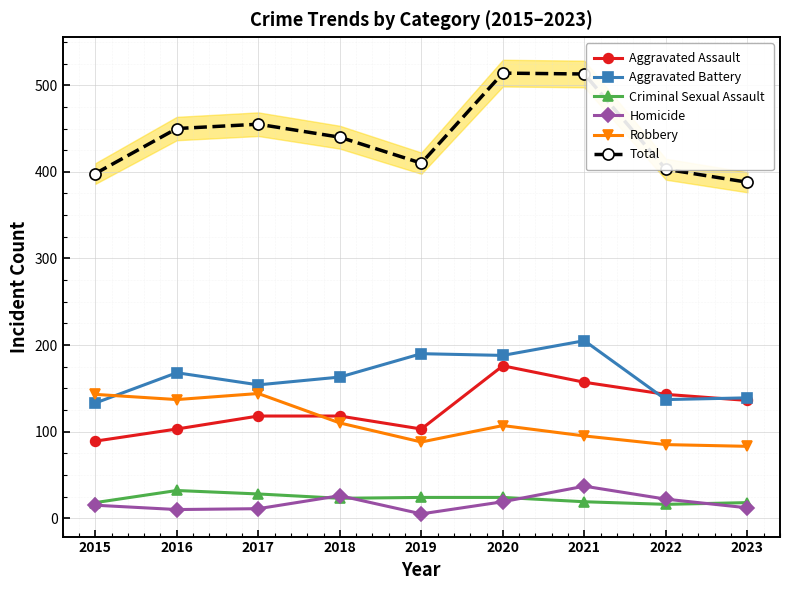

The value of Total at 2020 is 514. True or false?

True